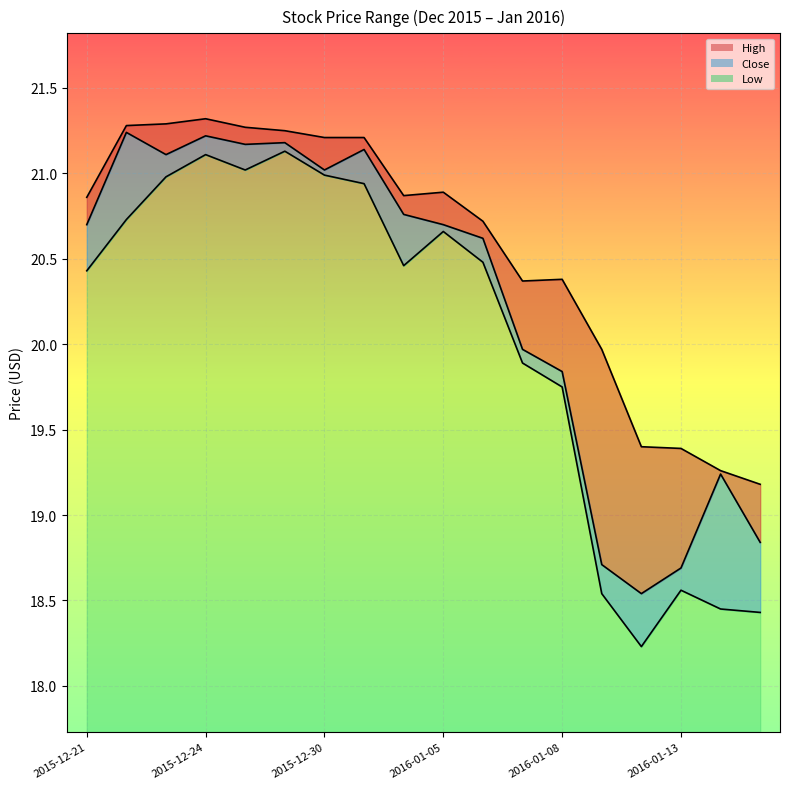

At which label does Low reach its minimum?

2016-01-12